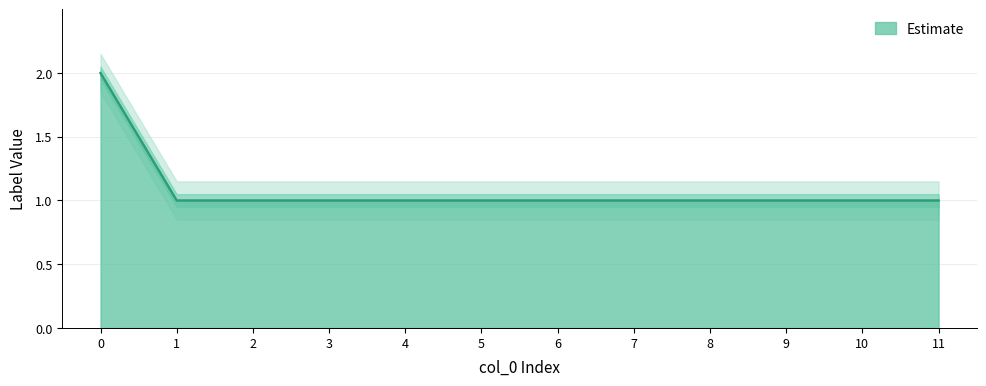

Count the number of data series in this chart.

1